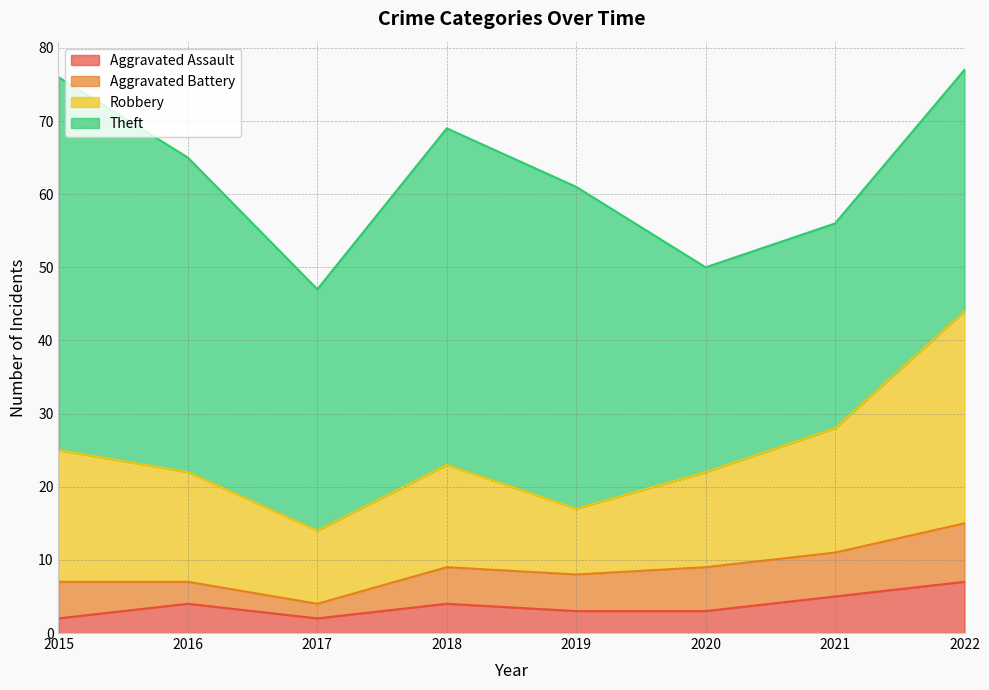

Does the chart display data point markers on the line(s)?

No